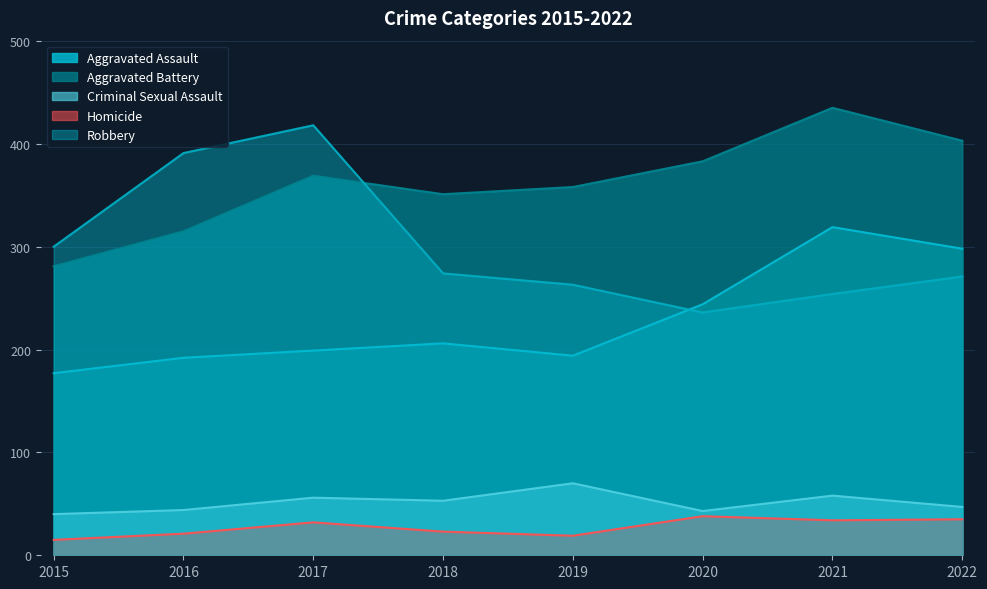

What is the maximum value shown in the chart?

435